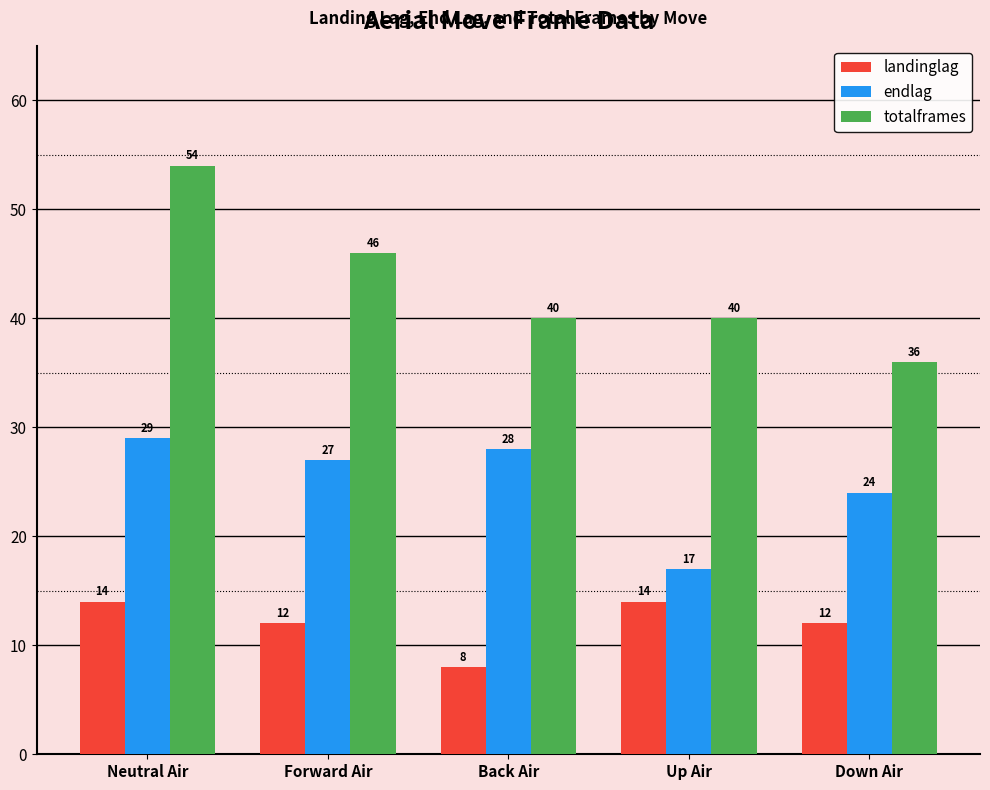

List the series in order of their peak value, highest first.

totalframes, endlag, landinglag